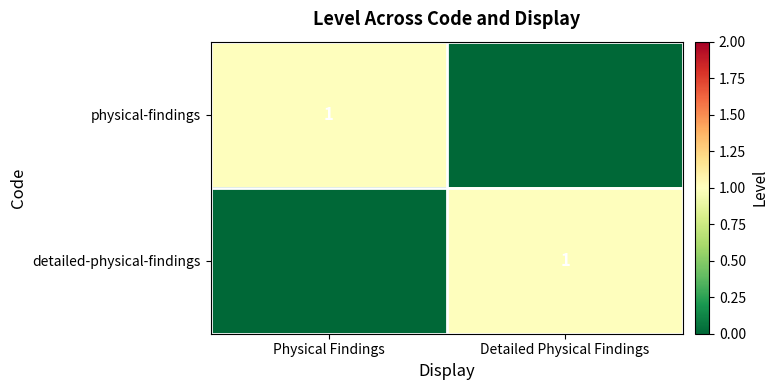

True or false: physical-findings has a value of 1 at Physical Findings.

True